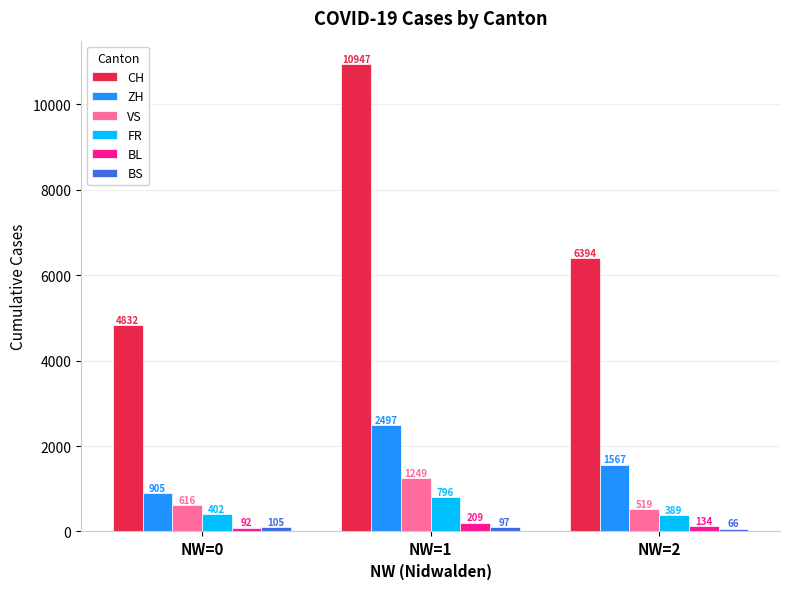

What is the total value across all series at NW=0?

6952